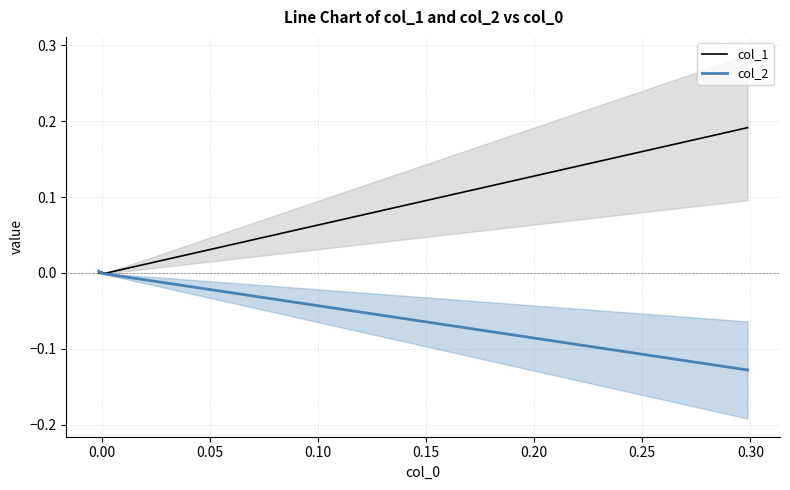

What are all the series names shown in the legend?

col_1, col_2